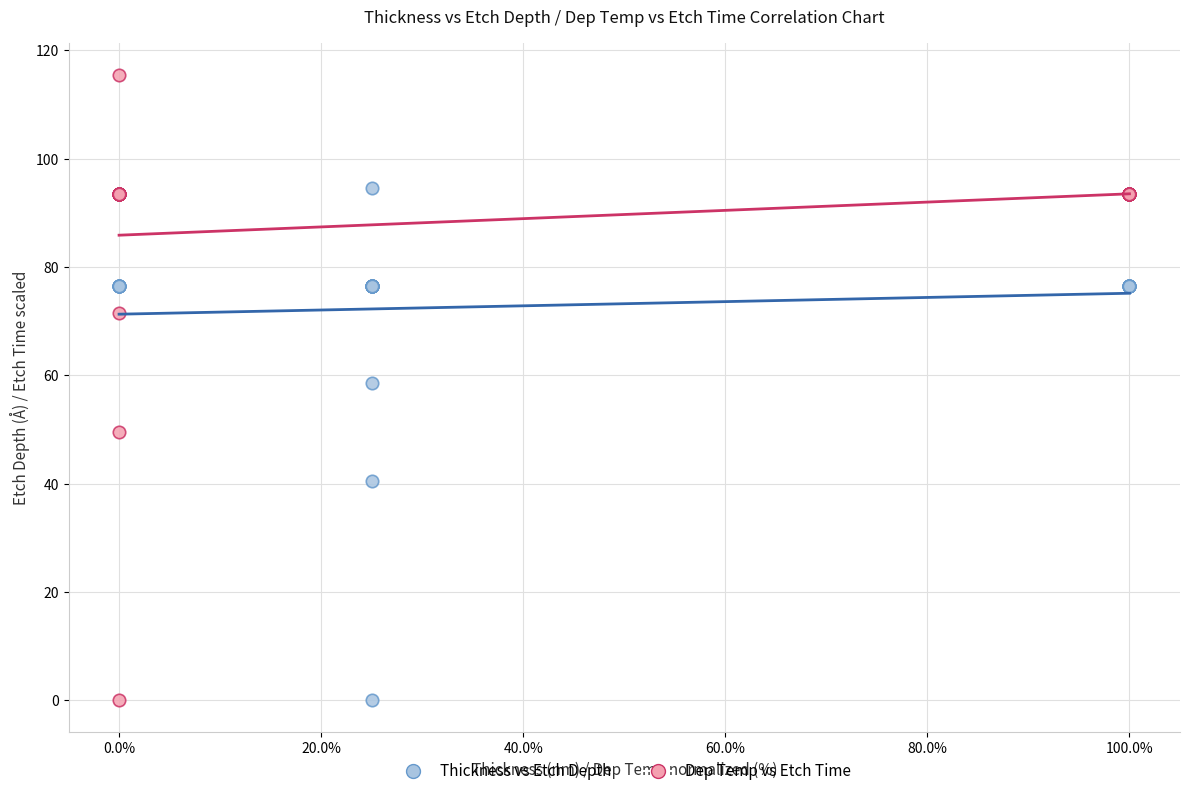

What are all the series names shown in the legend?

Thickness vs Etch Depth, Dep Temp vs Etch Time